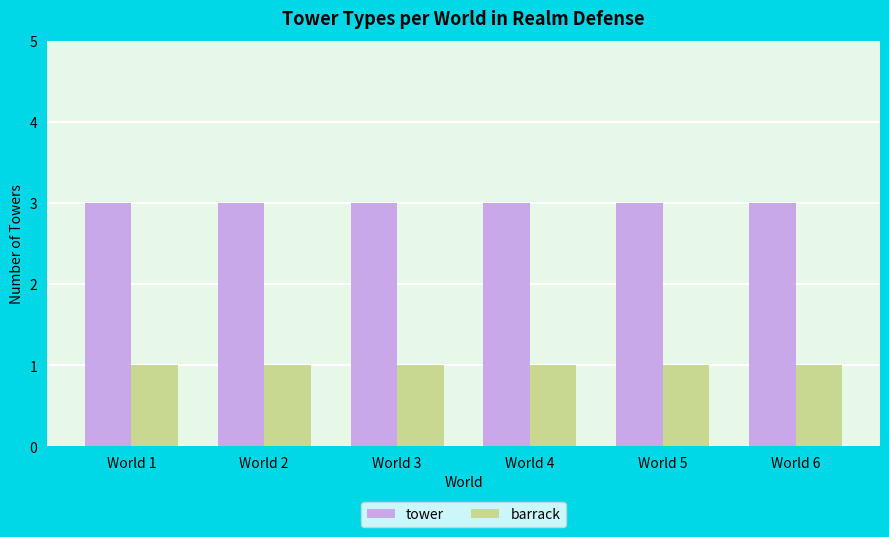

The value of tower at World 6 is 3. True or false?

True